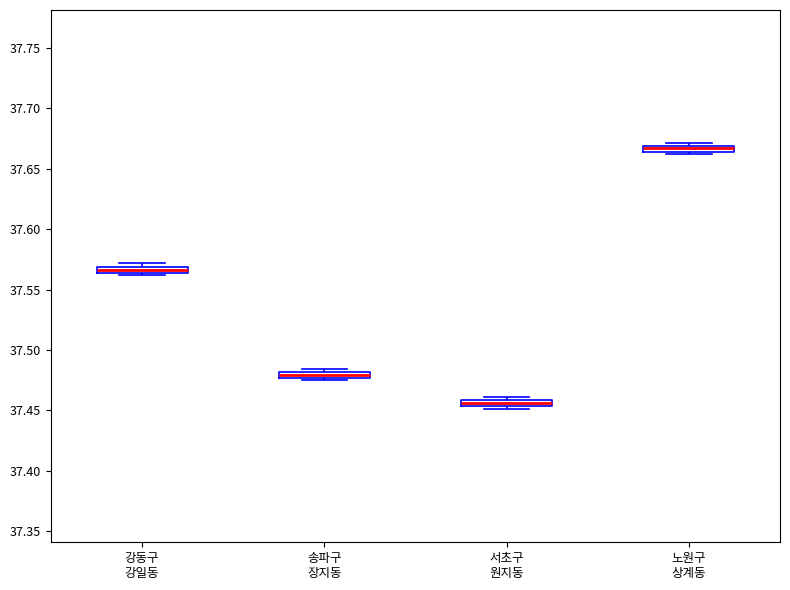

Which box has the highest median line?

노원구 상계동